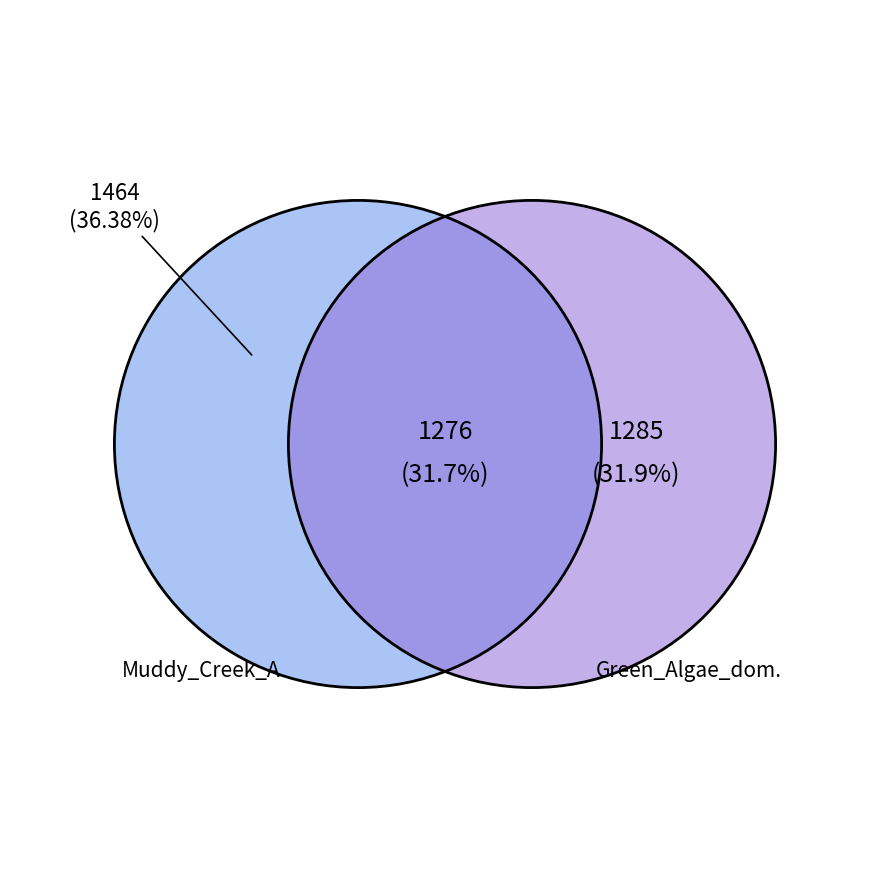

Is there a majority slice in this chart?

No